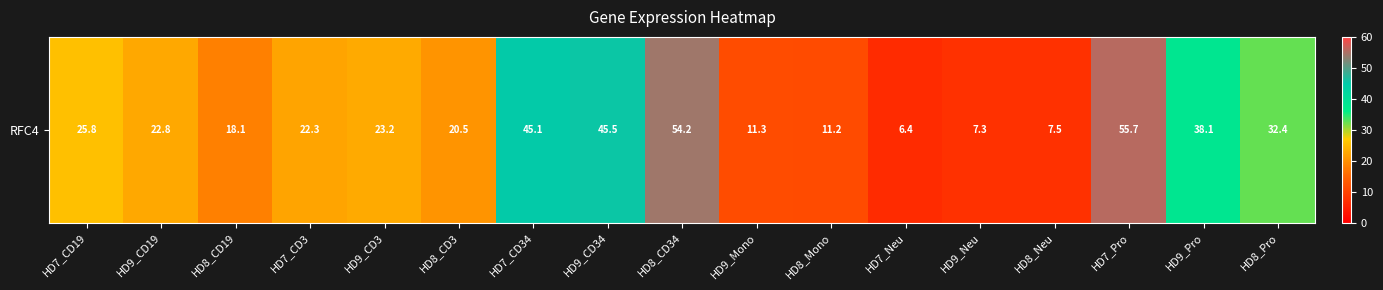

Which category has the highest value across all series?

HD7_Pro